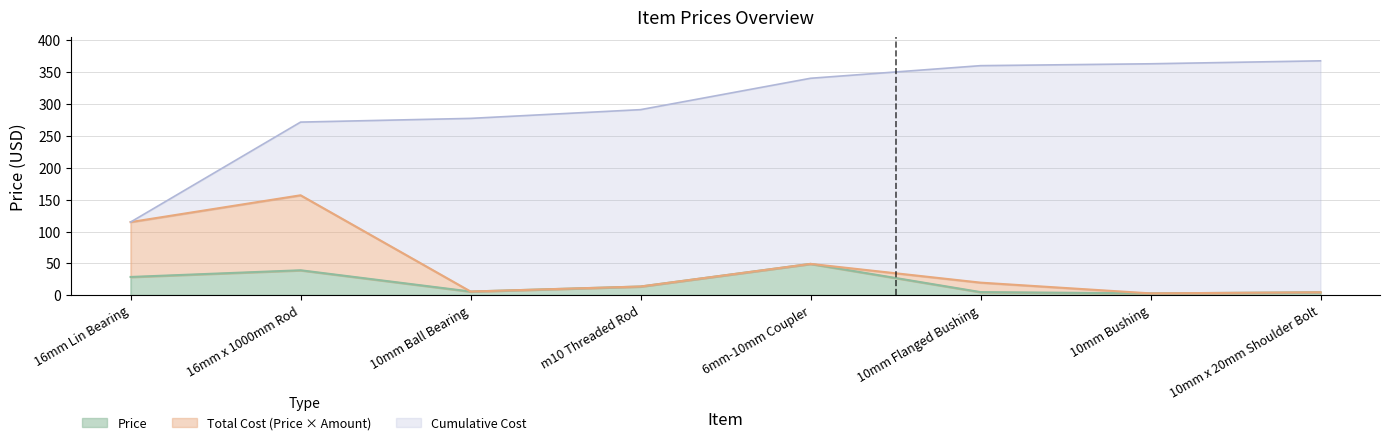

Rank the categories by value from highest to lowest.

6mm-10mm Coupler, 16mm x 1000mm Rod, 16mm Lin Bearing, m10 Threaded Rod, 10mm Ball Bearing, 10mm Flanged Bushing, 10mm x 20mm Shoulder Bolt, 10mm Bushing